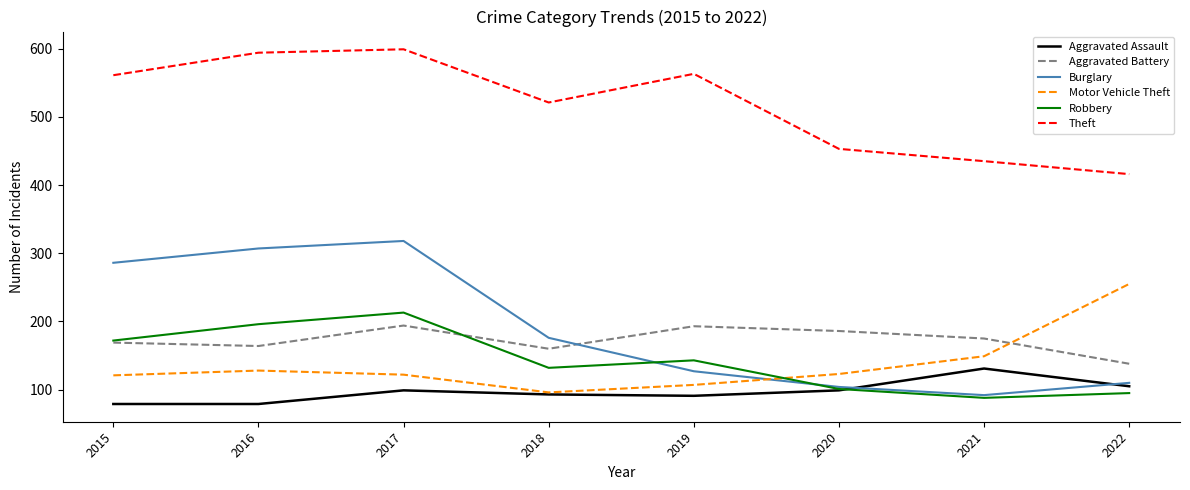

True or false: Burglary and Theft intersect in this chart.

False